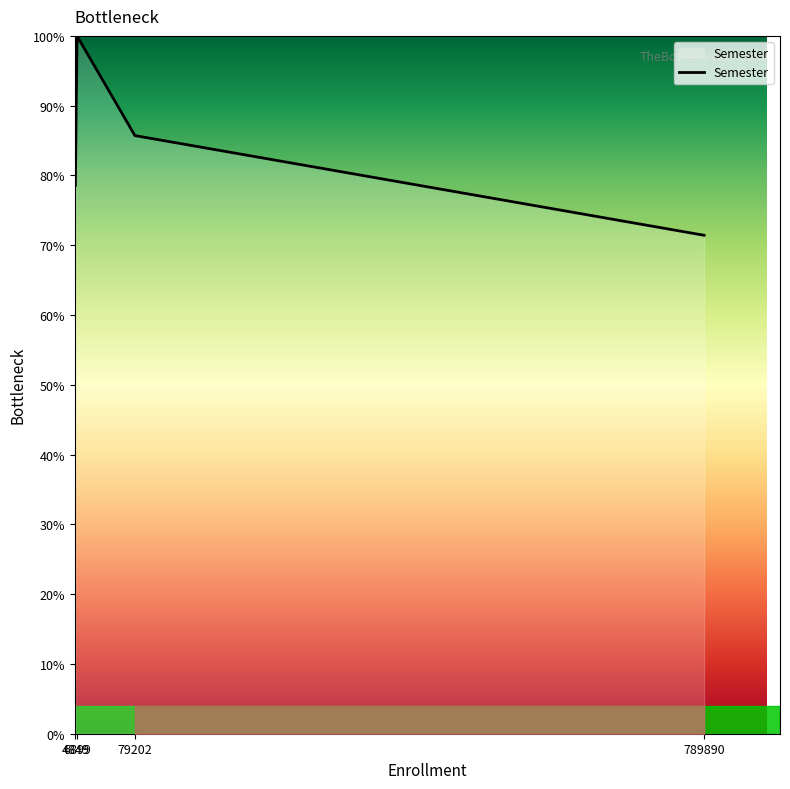

What is the smallest value displayed?

0.7